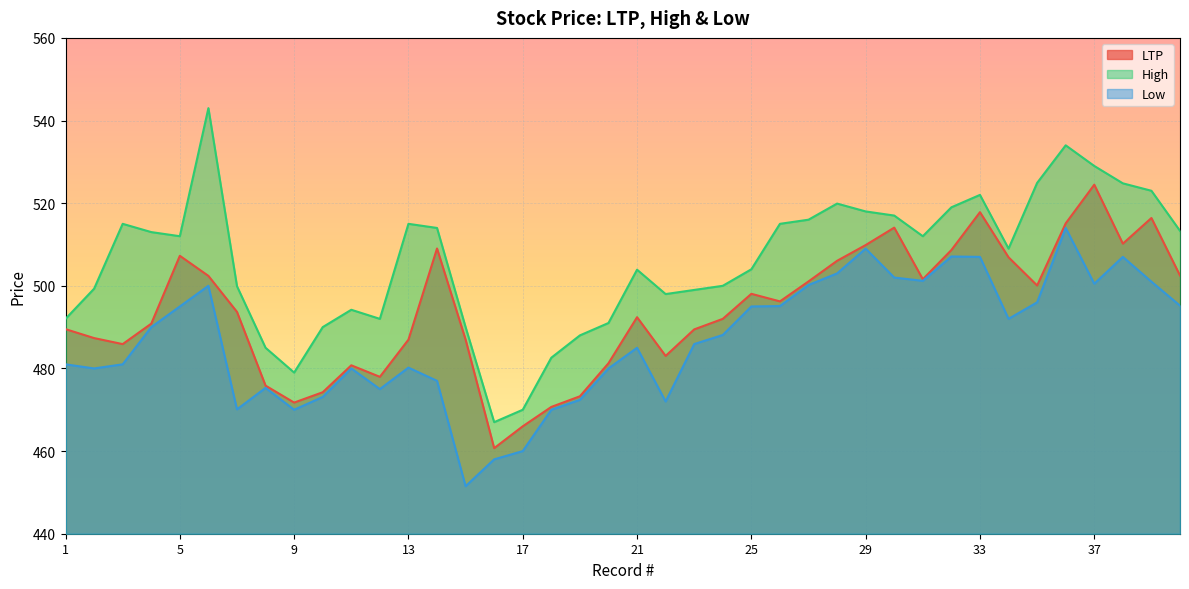

Which category has the highest value in the LTP series?

37